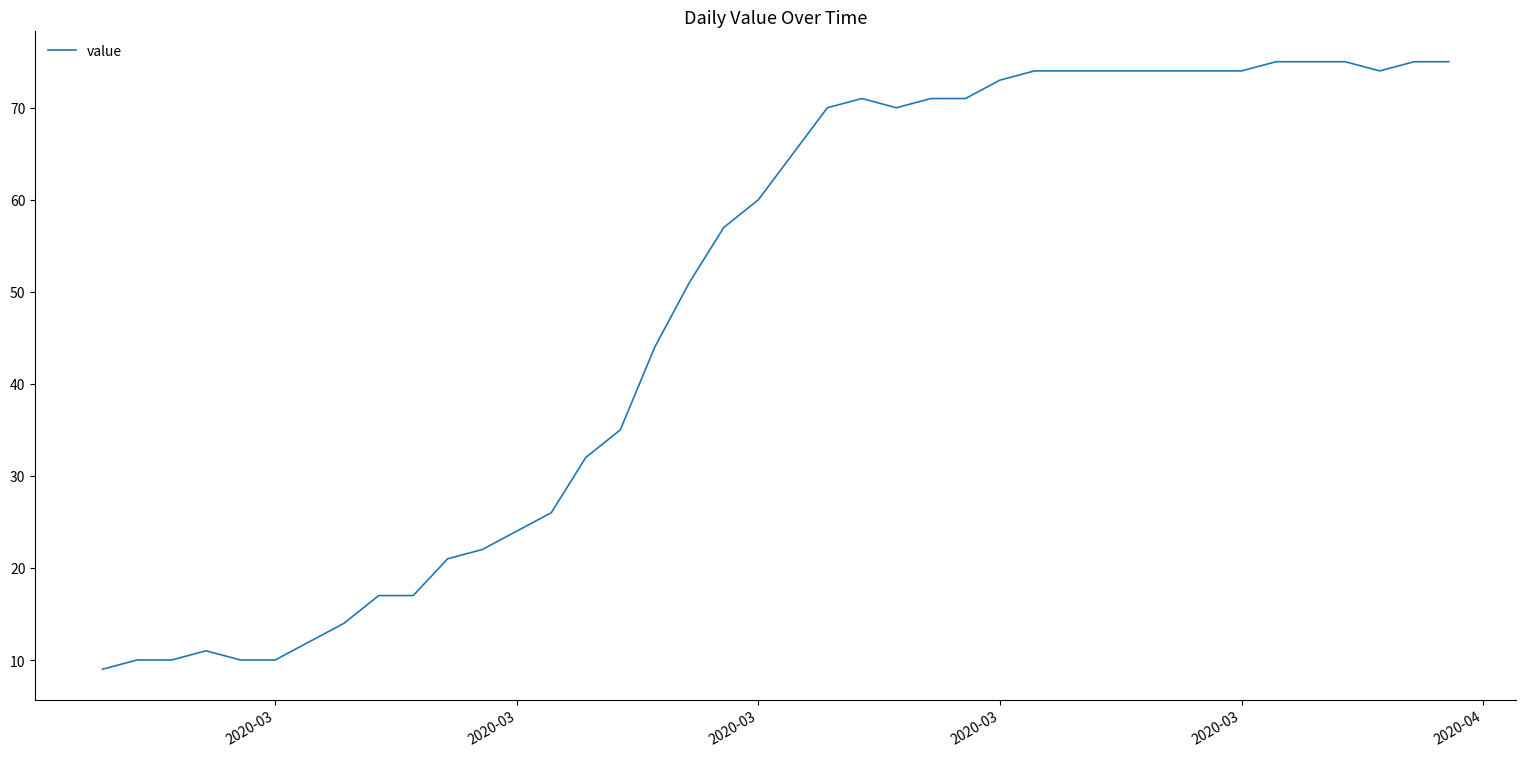

What is the minimum value shown in the chart?

9